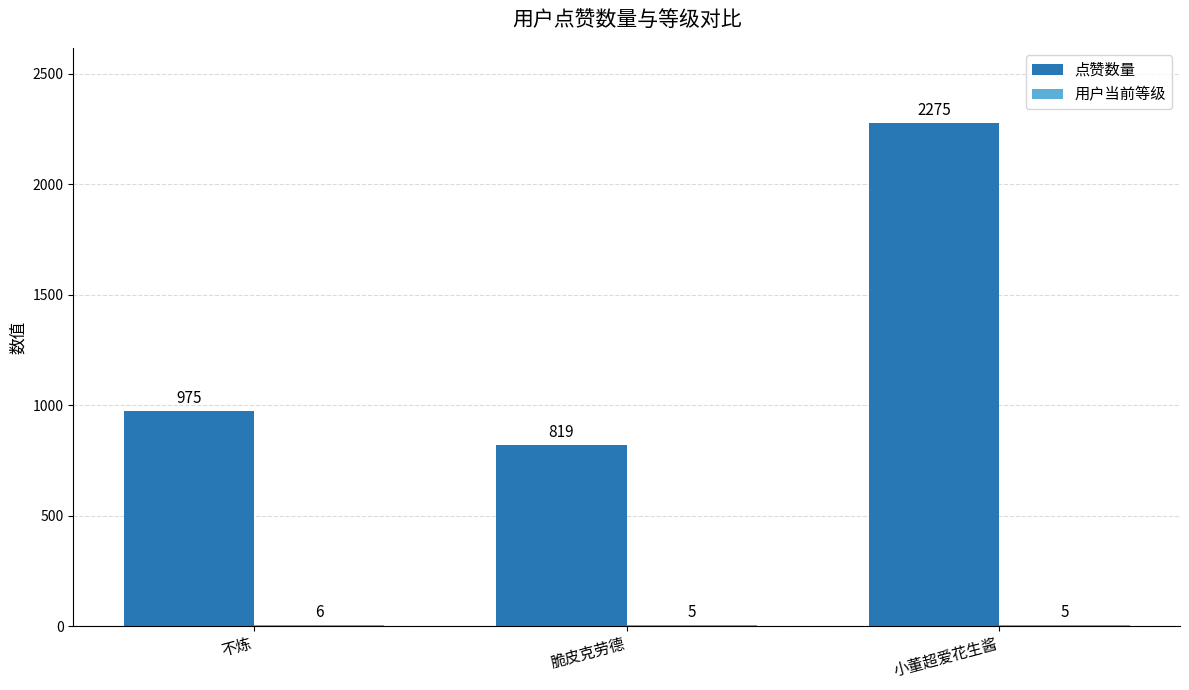

What is the total value across all series at 不炼?

981